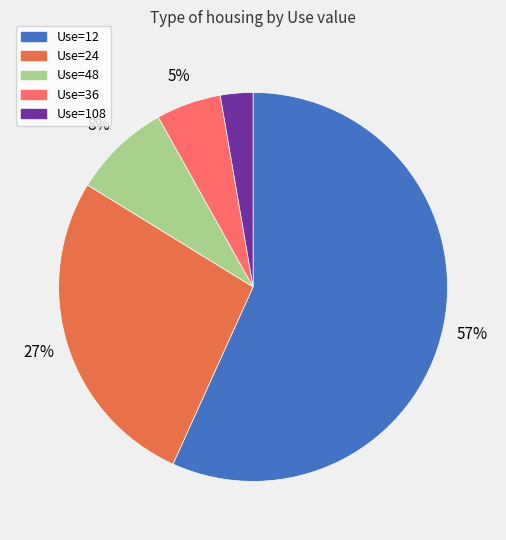

To the nearest percent, what portion does Use=108 represent?

3%